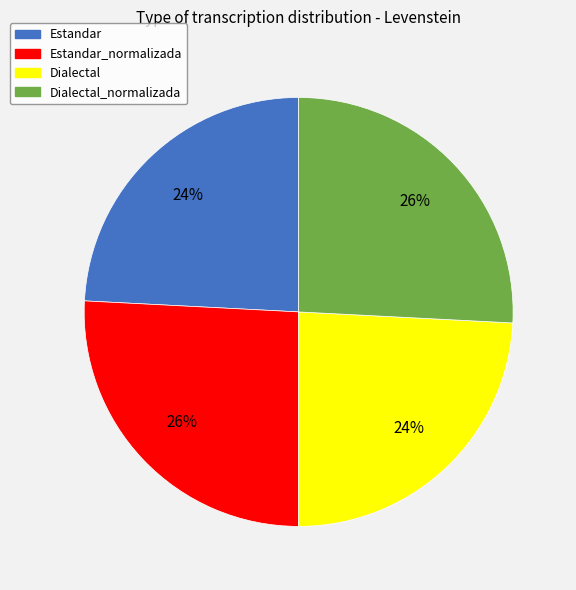

How many segments does this pie chart have?

4